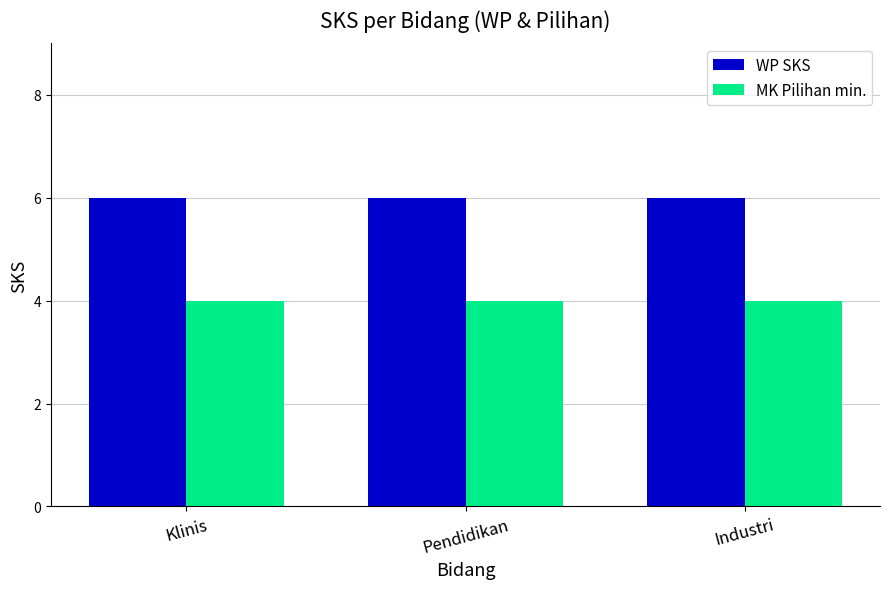

What value does the MK Pilihan min. series have at Pendidikan?

4